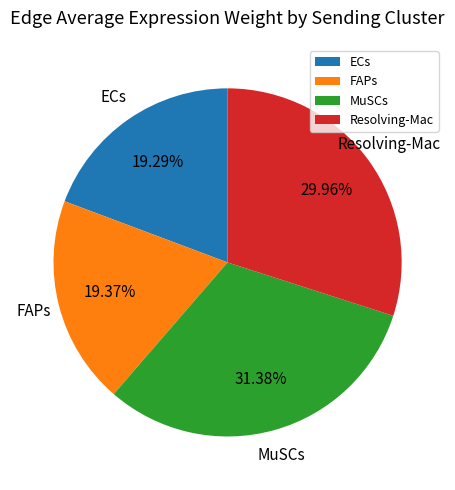

Do MuSCs and Resolving-Mac together represent more than half of the pie?

Yes